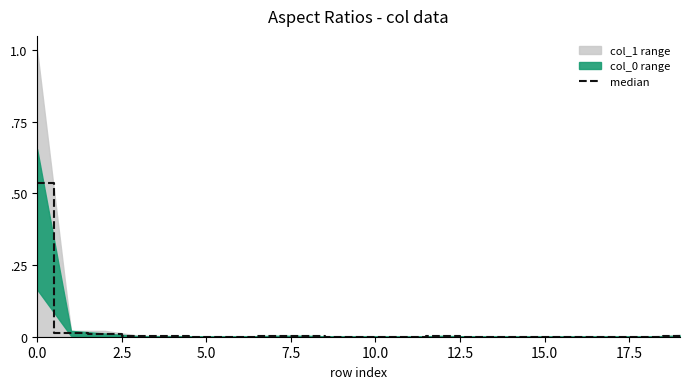

The chart shows a value of 0.0 at 19. True or false?

False